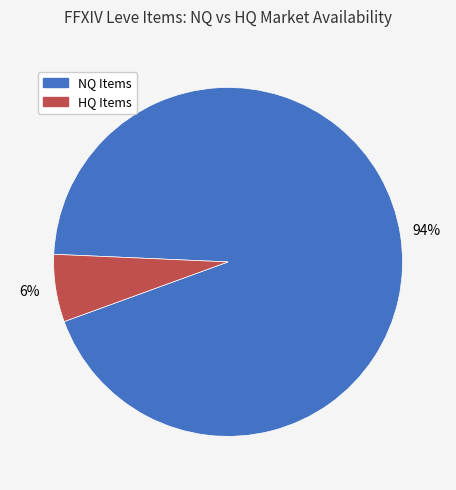

The HQ Items slice represents 20% of the pie. True or false?

False